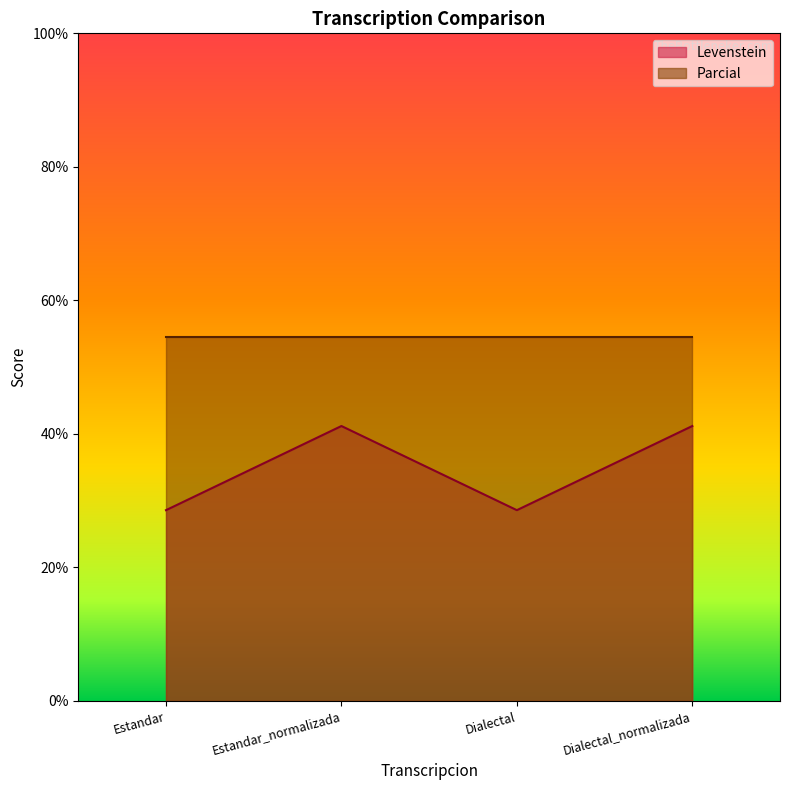

Between Dialectal and Estandar_normalizada, which is larger?

Estandar_normalizada